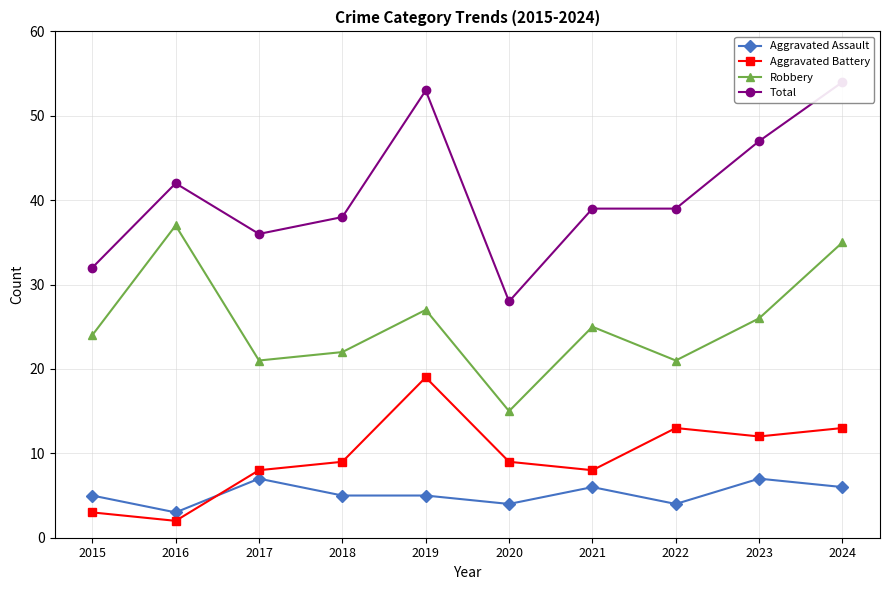

List the series in order of their peak value, lowest first.

Aggravated Assault, Aggravated Battery, Robbery, Total